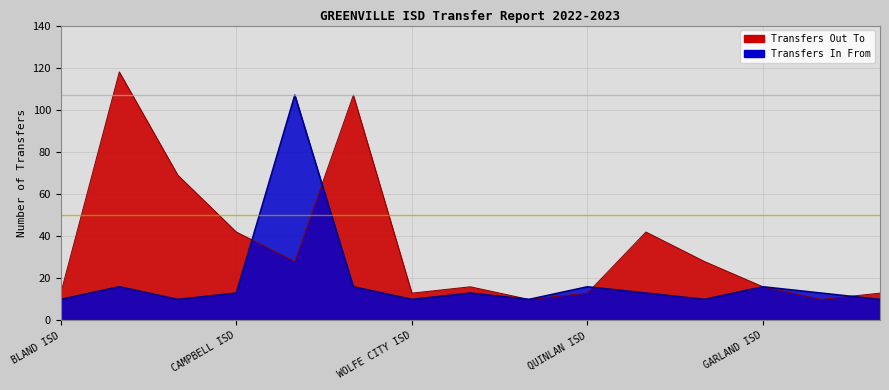

Reading left to right, extract all data points from this chart.

Transfers Out To: 13	118	69	42	28	107	13	16	10	13	42	28	16	10	13
Transfers In From: 10	16	10	13	107	16	10	13	10	16	13	10	16	13	10